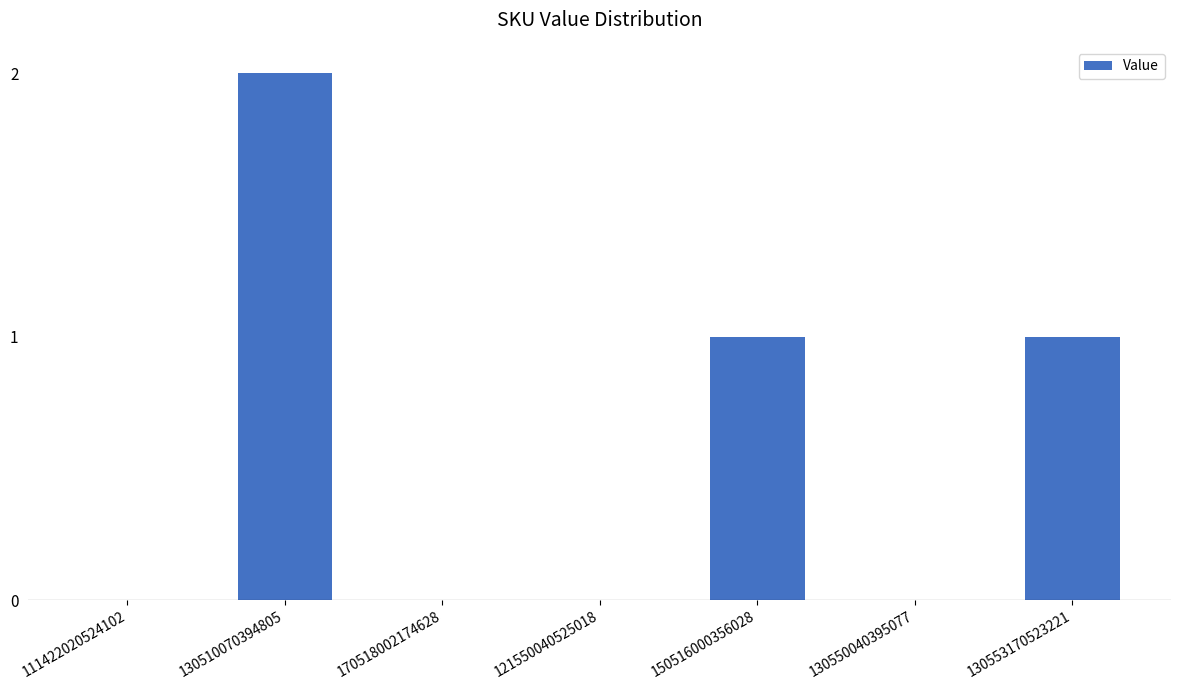

Is it true that the value at 130510070394805 is 2?

True